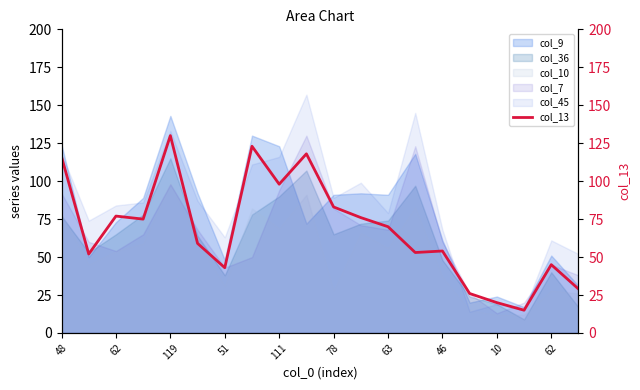

How many lines are shown in the chart?

1